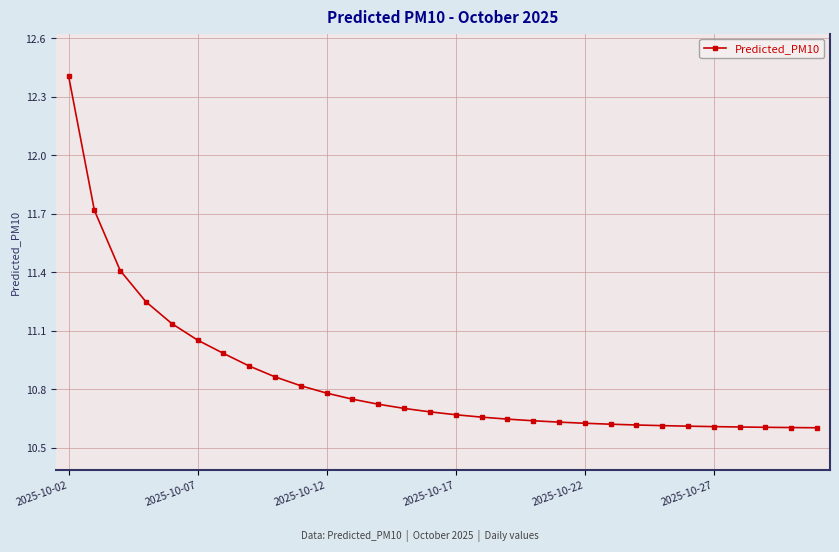

What is the difference between the maximum and minimum values?

1.8